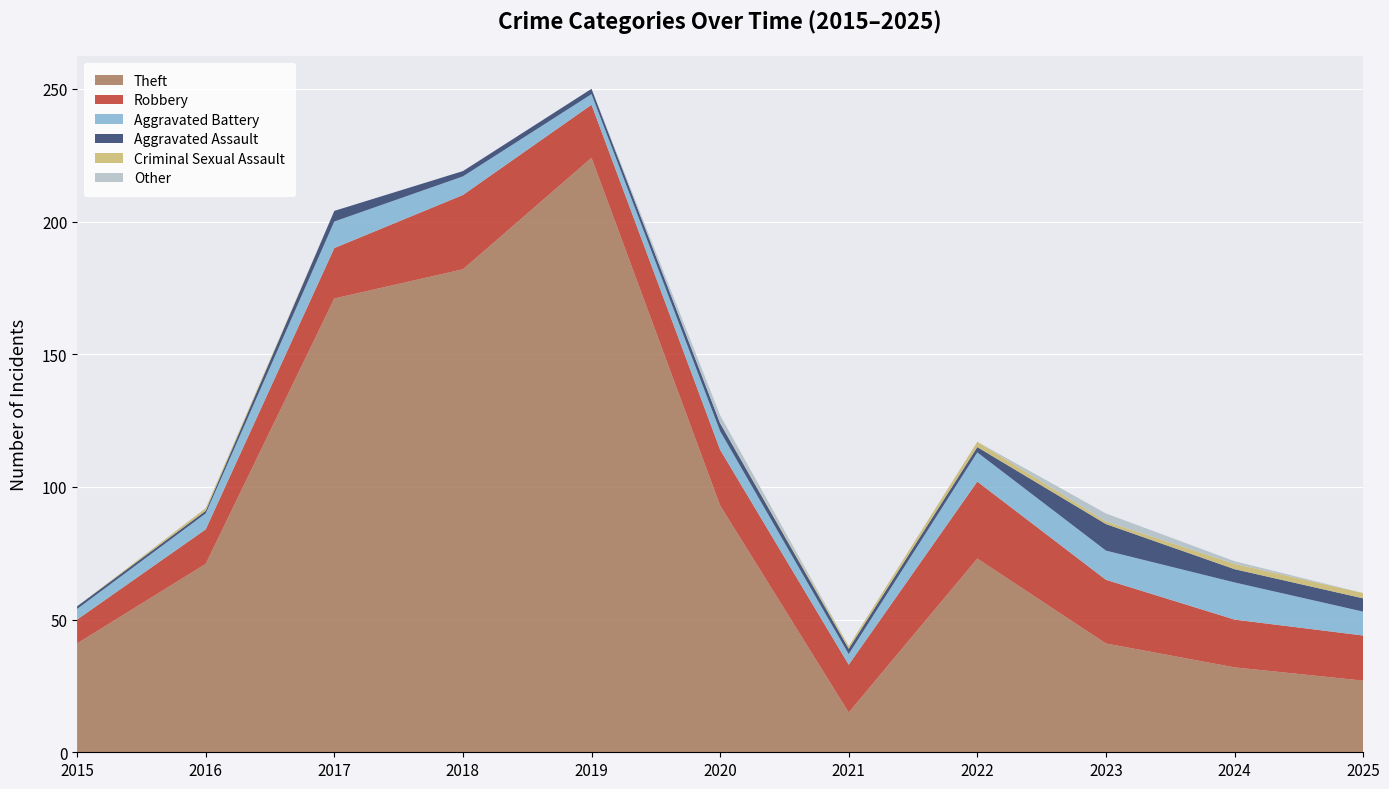

Reading left to right, transcribe all the data shown in this chart.

Theft: 41	71	171	182	224	93	15	73	41	32	27
Robbery: 9	13	19	28	20	21	18	29	24	18	17
Aggravated Battery: 4	6	10	7	4	7	4	11	11	14	9
Aggravated Assault: 1	1	4	2	2	3	2	2	10	5	5
Criminal Sexual Assault: 0	1	0	0	0	0	1	2	1	2	2
Other: 0	0	0	0	0	3	0	0	3	1	0